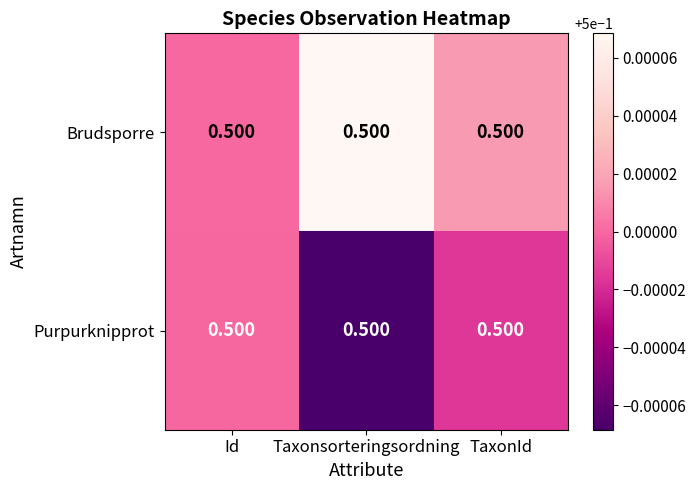

Rank the categories by Purpurknipprot value from highest to lowest.

Id, TaxonId, Taxonsorteringsordning